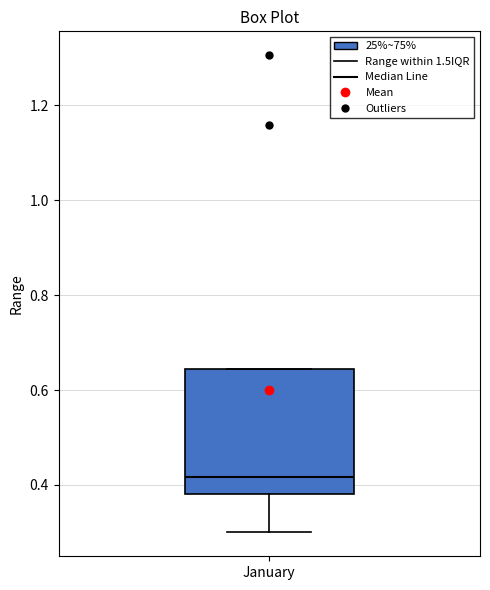

Transcribe this box plot: give where the median line is, the range the box spans, and where the two whiskers end, as read against the y-axis. The values are not printed on the chart, so give them approximately, as read against the axis.

median 0.42, box 0.38 to 0.64, whiskers 0.30 to 0.64